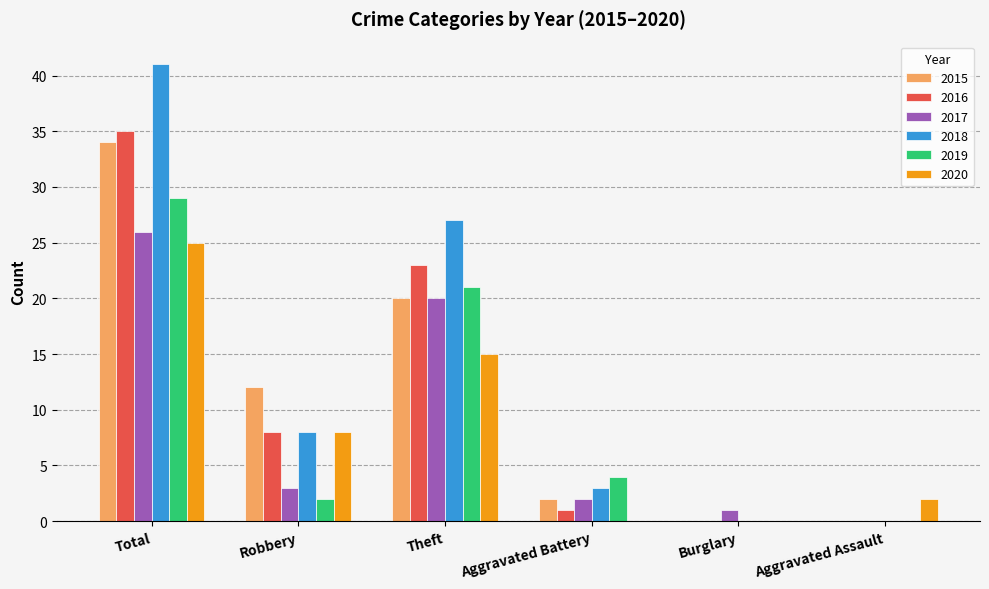

What is the difference between the 2019 values at Theft and Burglary?

21